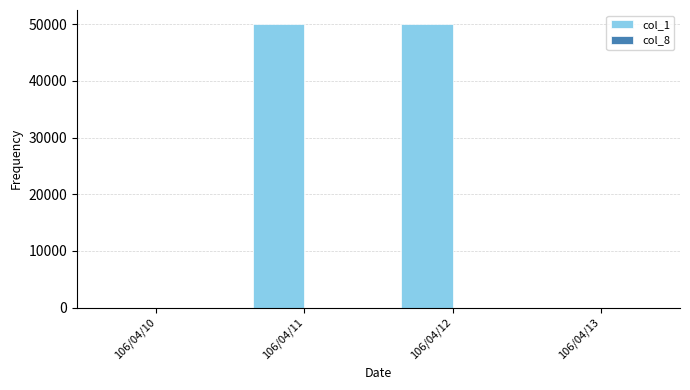

What is the maximum value shown in the chart?

50000